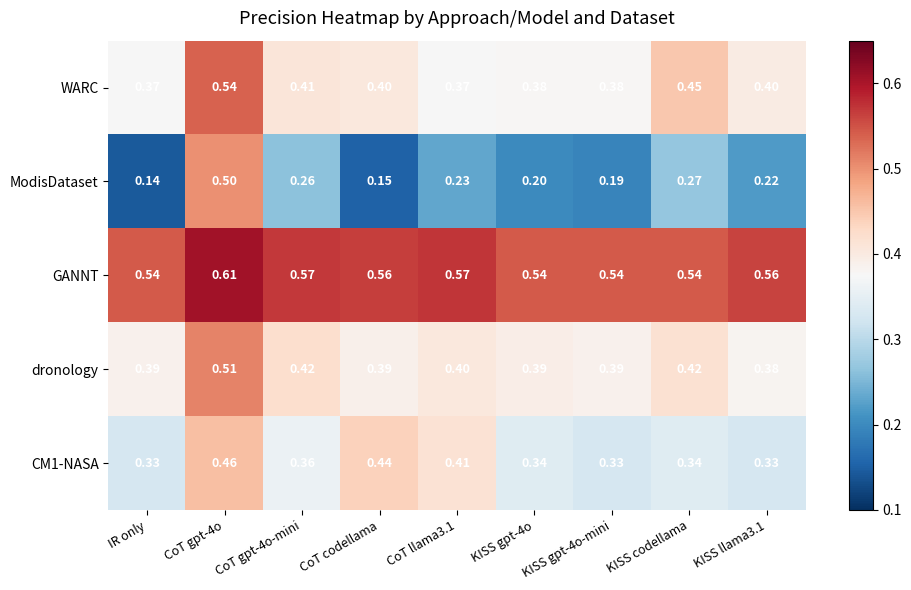

At which label is ModisDataset closest to 0?

IR only